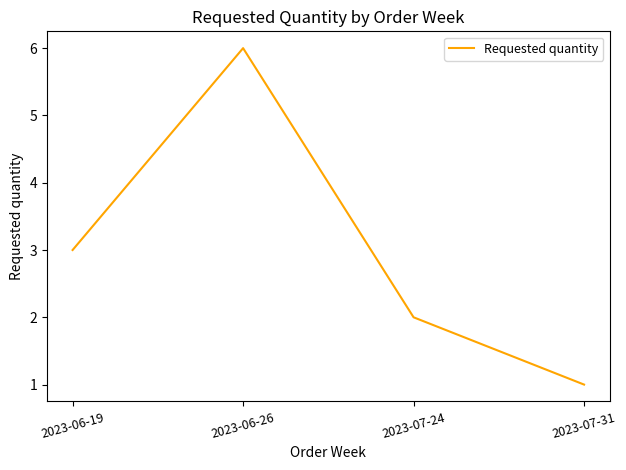

Which label corresponds to the largest value in the chart?

2023-06-26